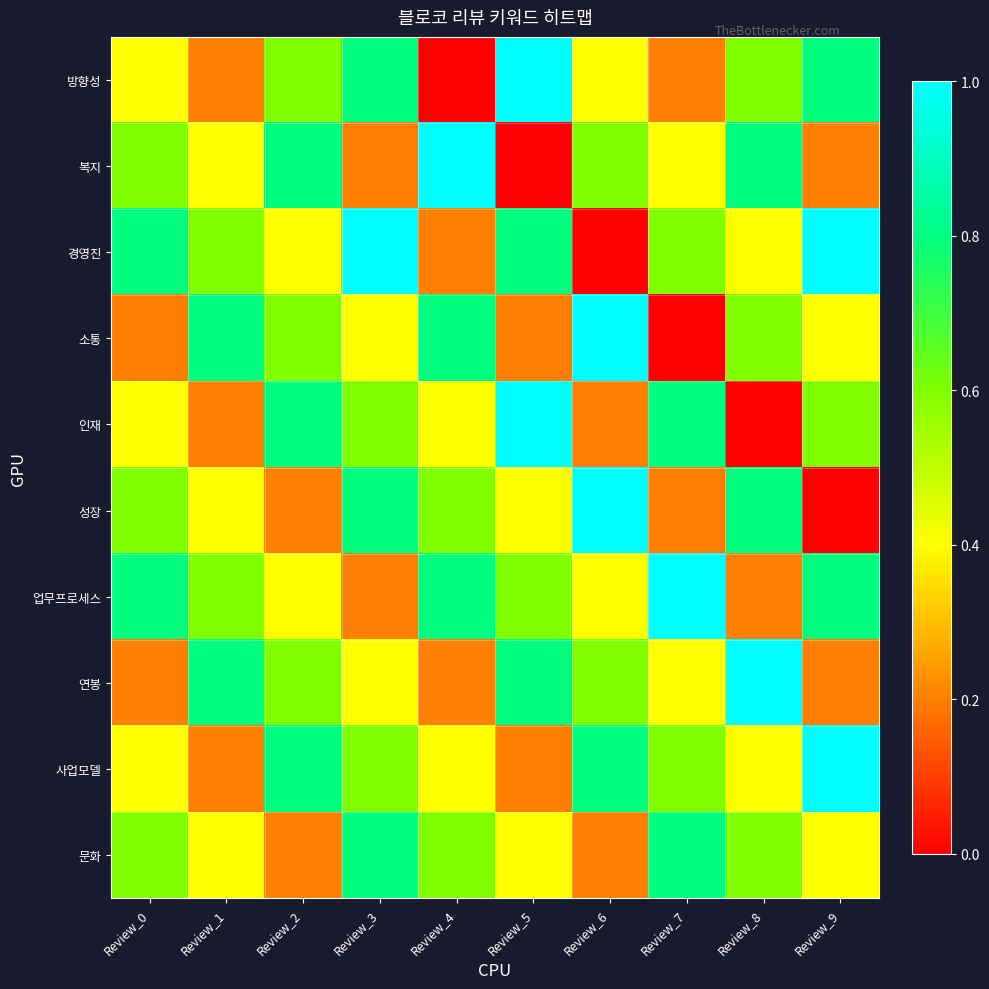

Reading left to right, extract all data points from this chart.

방향성: Review_0=0.4	Review_1=0.2	Review_2=0.6	Review_3=0.8	Review_4=0.0	Review_5=1.0	Review_6=0.4	Review_7=0.2	Review_8=0.6	Review_9=0.8
복지: Review_0=0.6	Review_1=0.4	Review_2=0.8	Review_3=0.2	Review_4=1.0	Review_5=0.0	Review_6=0.6	Review_7=0.4	Review_8=0.8	Review_9=0.2
경영진: Review_0=0.8	Review_1=0.6	Review_2=0.4	Review_3=1.0	Review_4=0.2	Review_5=0.8	Review_6=0.0	Review_7=0.6	Review_8=0.4	Review_9=1.0
소통: Review_0=0.2	Review_1=0.8	Review_2=0.6	Review_3=0.4	Review_4=0.8	Review_5=0.2	Review_6=1.0	Review_7=0.0	Review_8=0.6	Review_9=0.4
인재: Review_0=0.4	Review_1=0.2	Review_2=0.8	Review_3=0.6	Review_4=0.4	Review_5=1.0	Review_6=0.2	Review_7=0.8	Review_8=0.0	Review_9=0.6
성장: Review_0=0.6	Review_1=0.4	Review_2=0.2	Review_3=0.8	Review_4=0.6	Review_5=0.4	Review_6=1.0	Review_7=0.2	Review_8=0.8	Review_9=0.0
업무프로세스: Review_0=0.8	Review_1=0.6	Review_2=0.4	Review_3=0.2	Review_4=0.8	Review_5=0.6	Review_6=0.4	Review_7=1.0	Review_8=0.2	Review_9=0.8
연봉: Review_0=0.2	Review_1=0.8	Review_2=0.6	Review_3=0.4	Review_4=0.2	Review_5=0.8	Review_6=0.6	Review_7=0.4	Review_8=1.0	Review_9=0.2
사업모델: Review_0=0.4	Review_1=0.2	Review_2=0.8	Review_3=0.6	Review_4=0.4	Review_5=0.2	Review_6=0.8	Review_7=0.6	Review_8=0.4	Review_9=1.0
문화: Review_0=0.6	Review_1=0.4	Review_2=0.2	Review_3=0.8	Review_4=0.6	Review_5=0.4	Review_6=0.2	Review_7=0.8	Review_8=0.6	Review_9=0.4